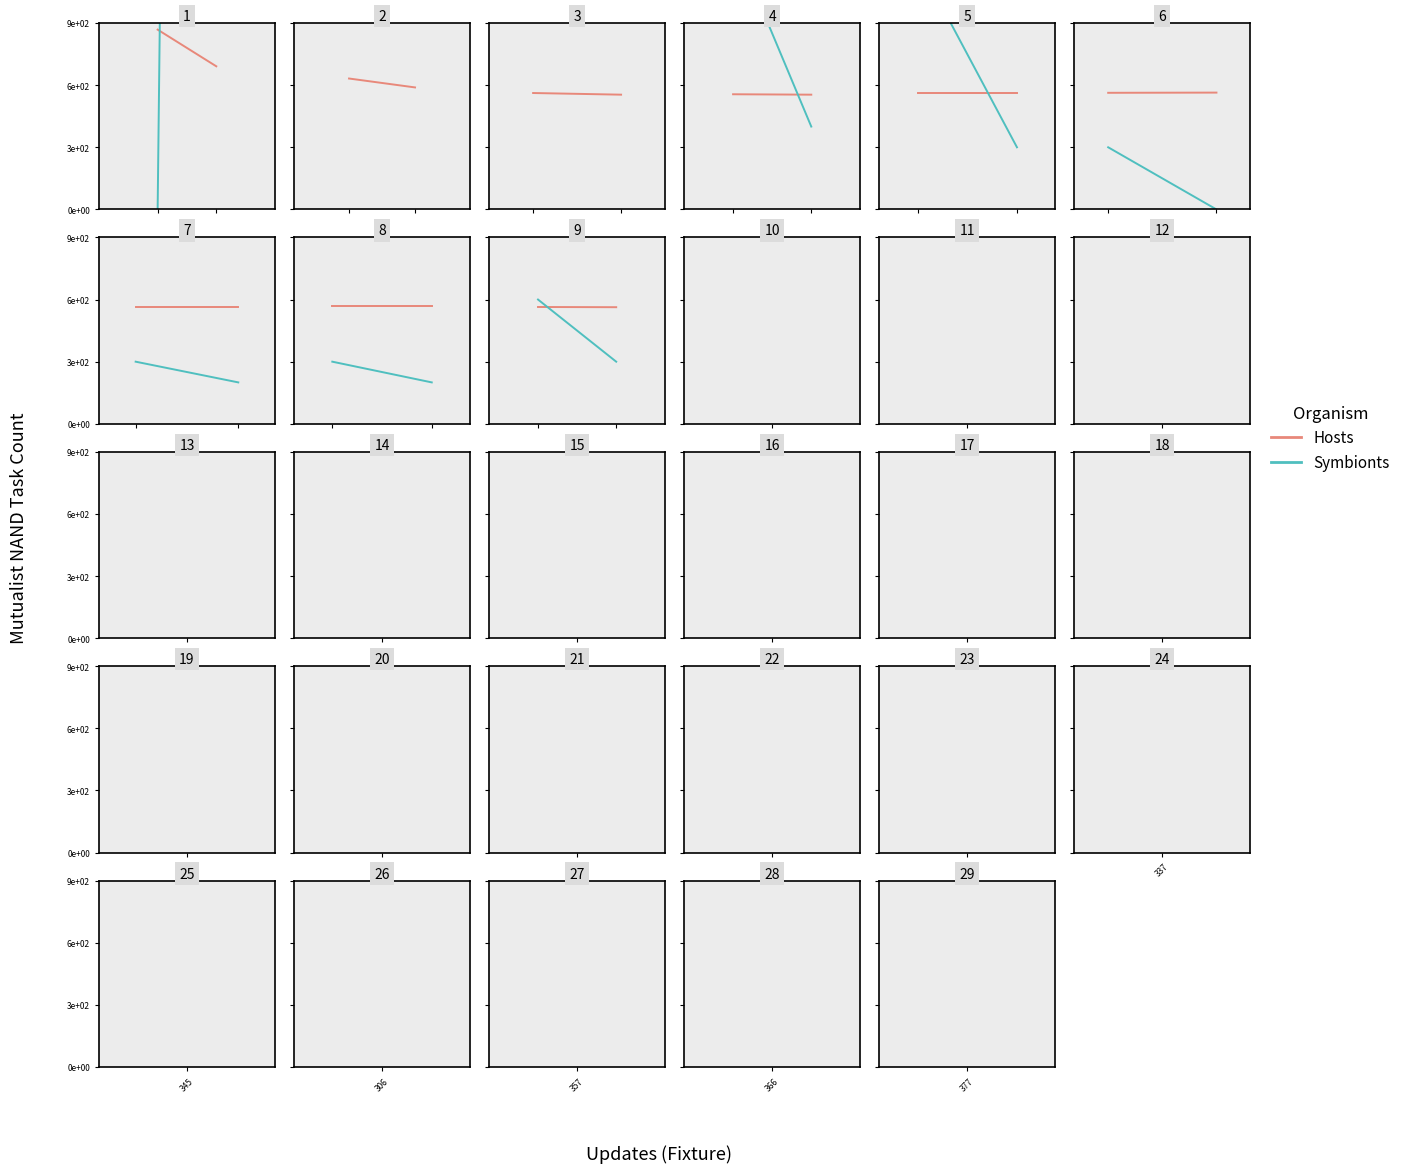

At which category is the sum across all series the highest?

337